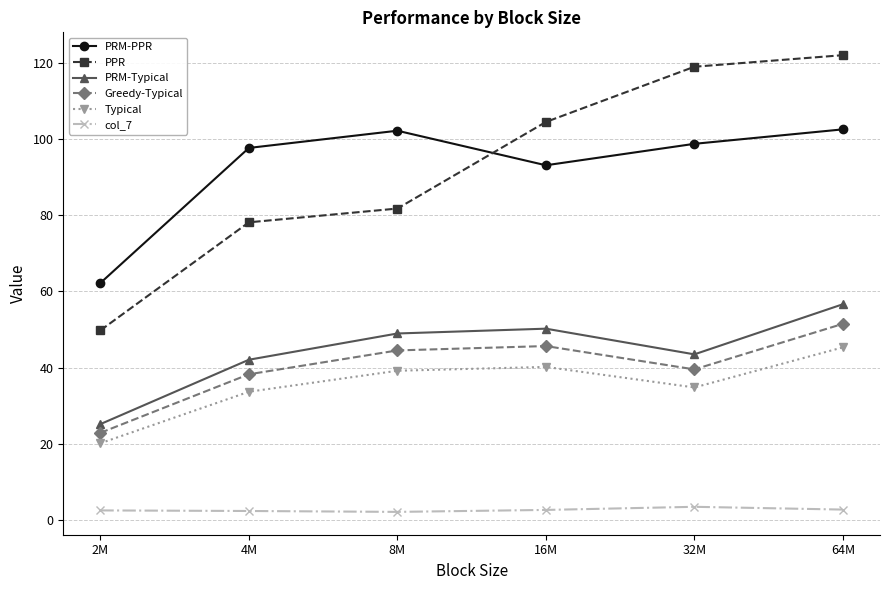

What is the spread (max minus min) of values at 4M?

95.4